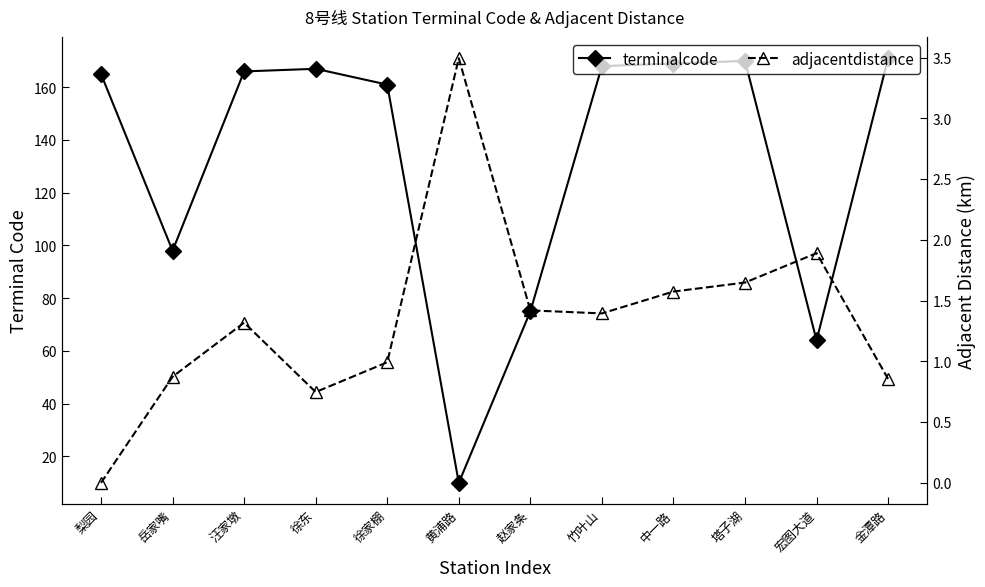

List the labels in order of adjacentdistance value, largest first.

黄浦路, 宏图大道, 塔子湖, 中一路, 赵家条, 竹叶山, 汪家墩, 徐家棚, 岳家嘴, 金潭路, 徐东, 梨园